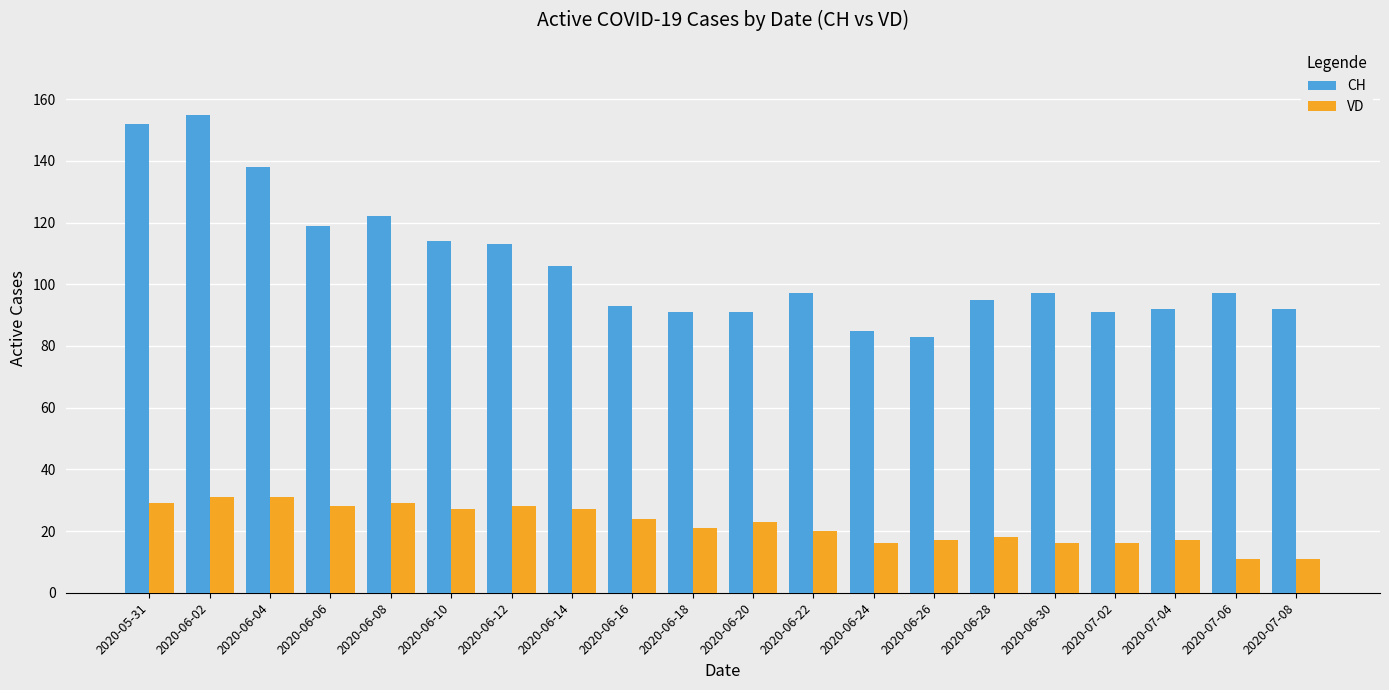

Is it true that VD equals 29 at 2020-06-08?

True